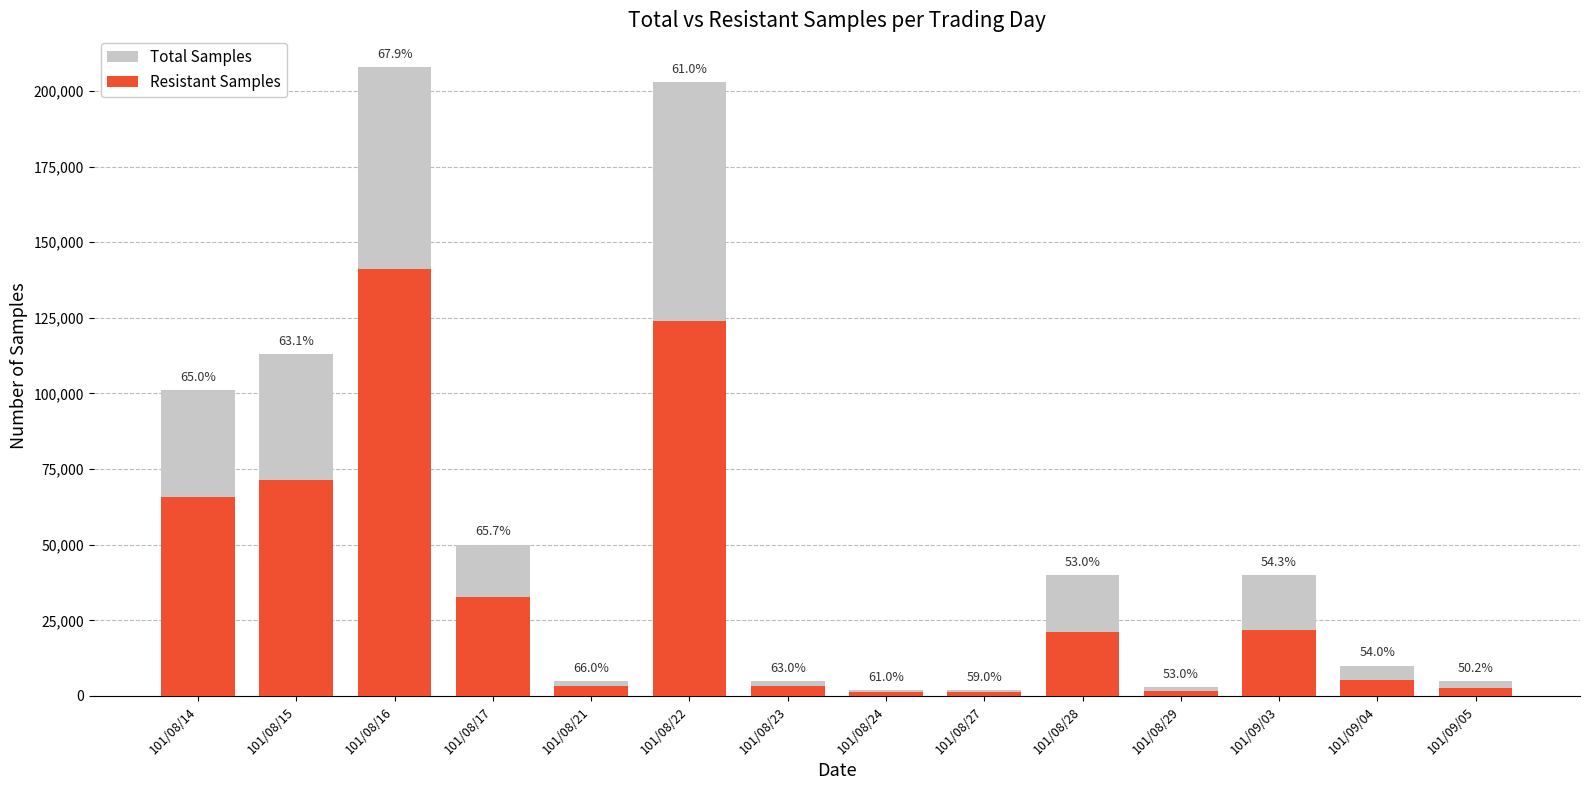

Reading left to right, list all the values displayed in this chart.

Total Samples: 101/08/14=101000	101/08/15=113000	101/08/16=208000	101/08/17=50000	101/08/21=5000	101/08/22=203000	101/08/23=5000	101/08/24=2000	101/08/27=2000	101/08/28=40000	101/08/29=3000	101/09/03=40000	101/09/04=10000	101/09/05=5000
Resistant Samples: 101/08/14=65650	101/08/15=71290	101/08/16=141290	101/08/17=32850	101/08/21=3300	101/08/22=123930	101/08/23=3150	101/08/24=1220	101/08/27=1180	101/08/28=21200	101/08/29=1590	101/09/03=21720	101/09/04=5400	101/09/05=2510